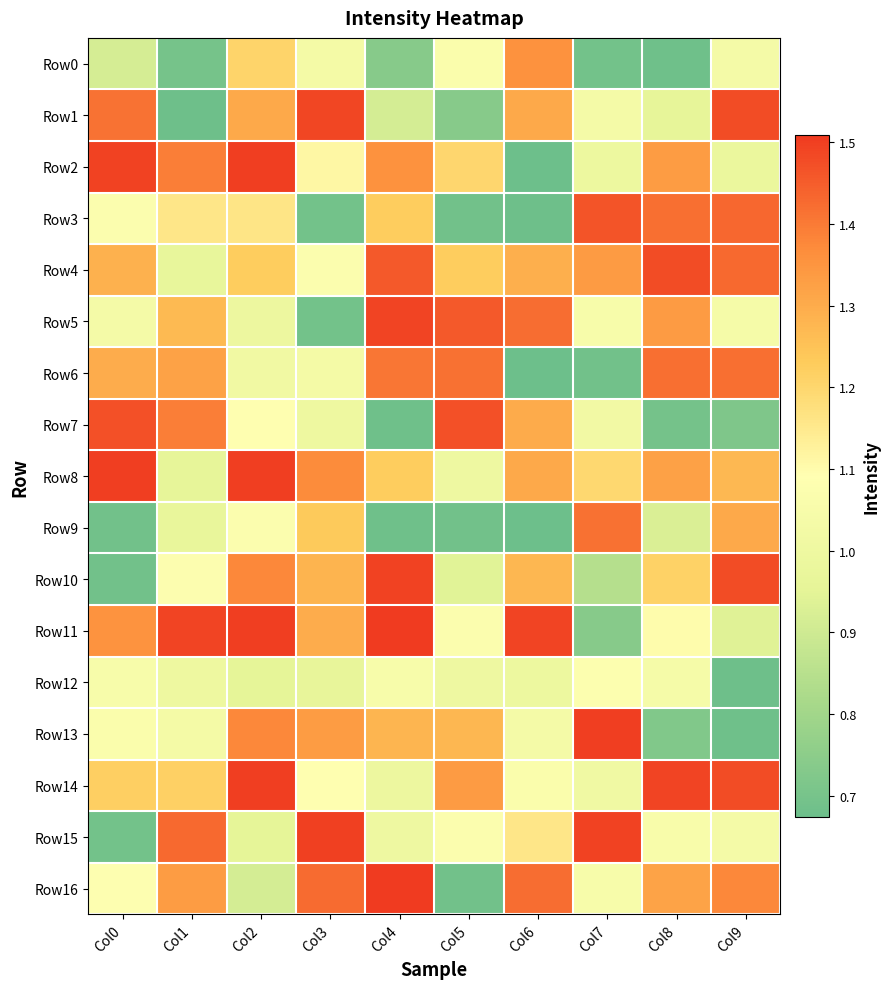

At how many categories does at least one series exceed 0?

10